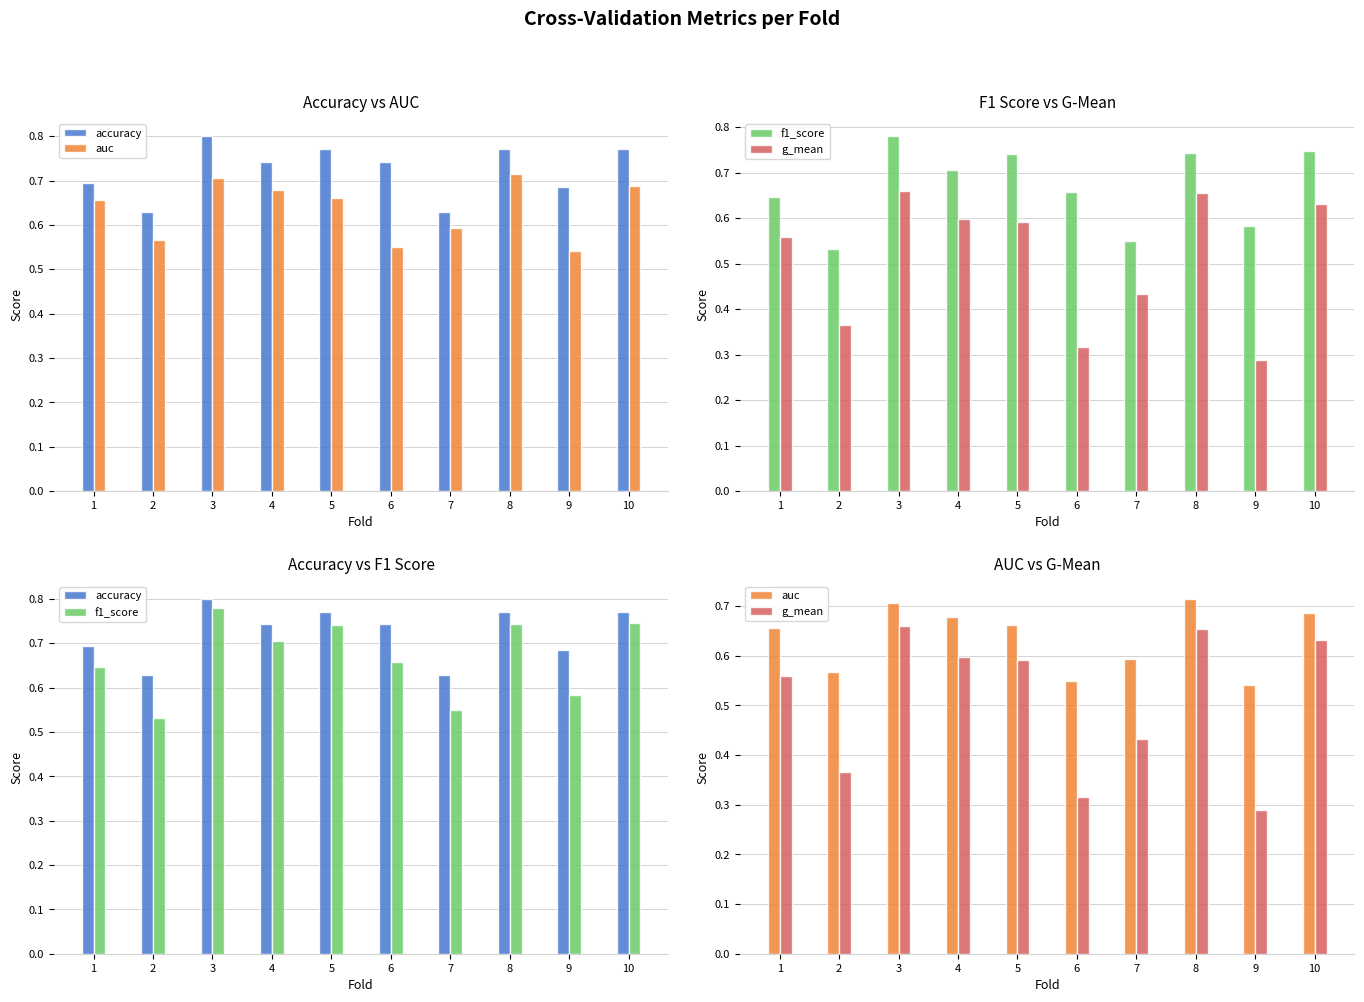

Rank the series by their maximum value, from lowest to highest.

g_mean, auc, f1_score, accuracy